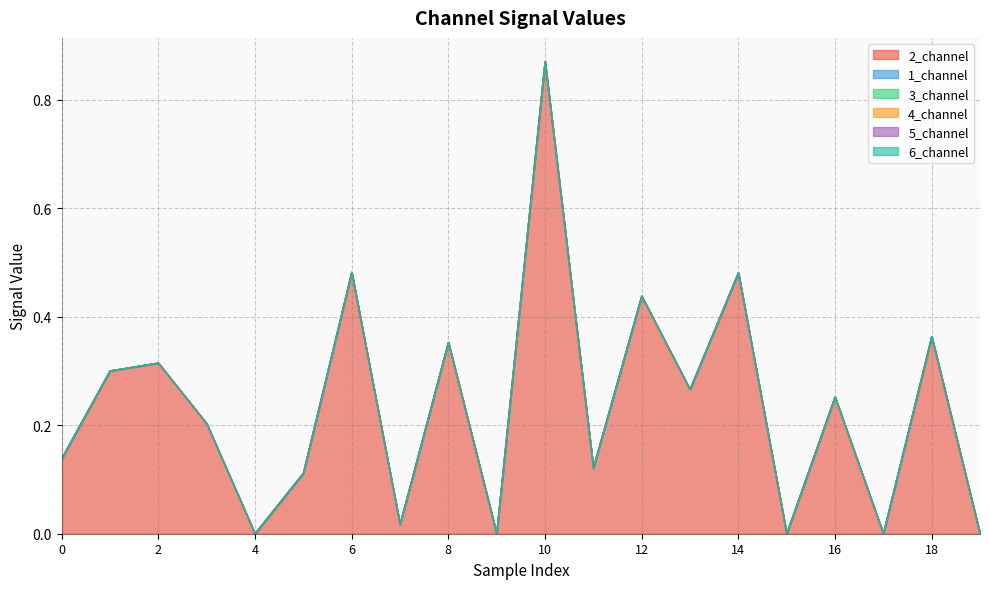

What is the greatest value displayed?

0.9